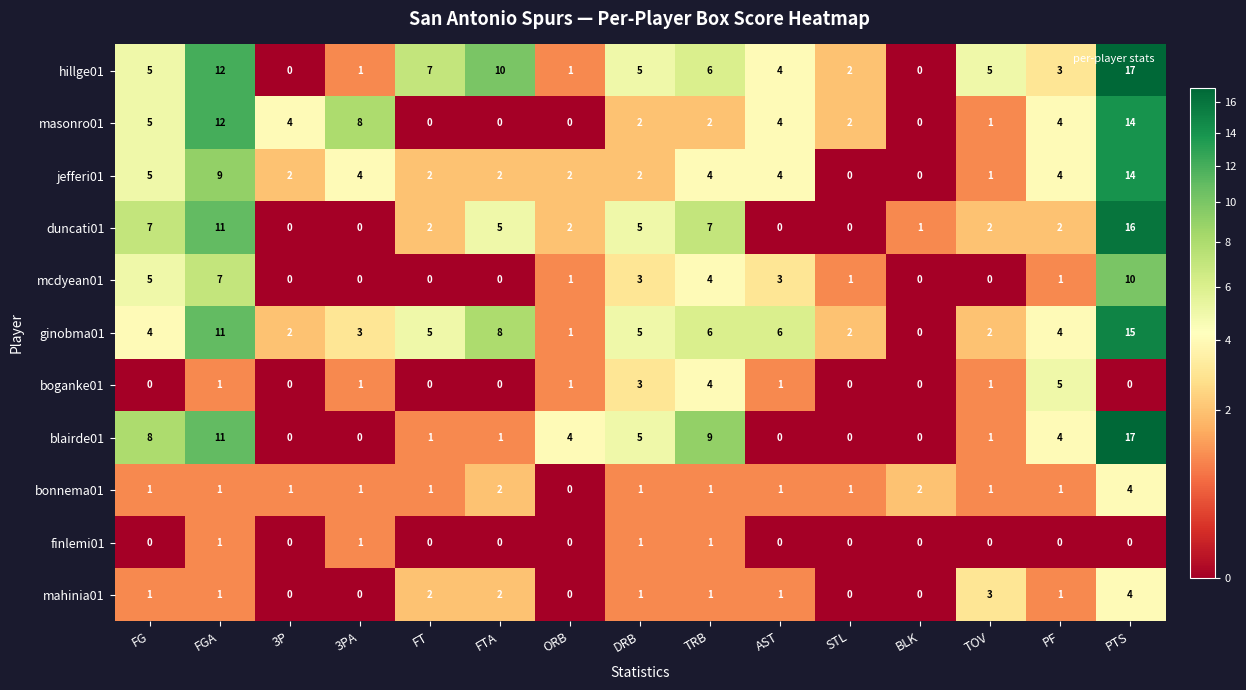

What is the difference between the highest and lowest values at TOV?

5